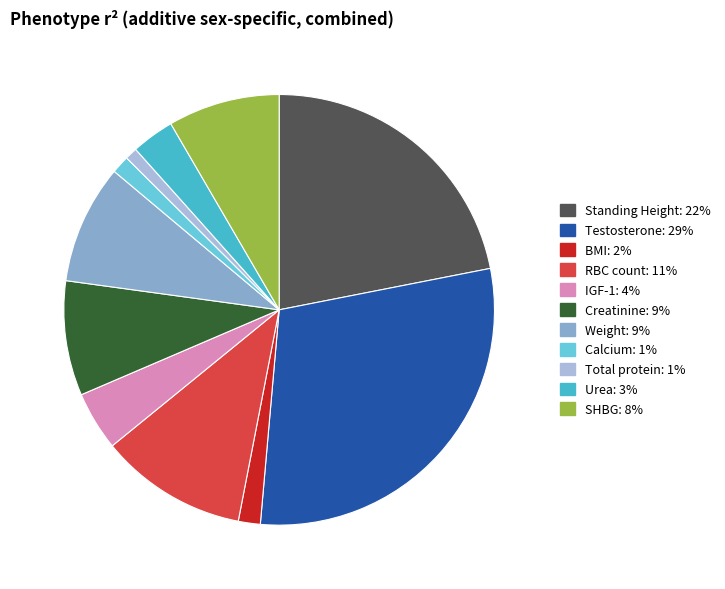

Is it true that Standing Height is 29% of the pie?

False